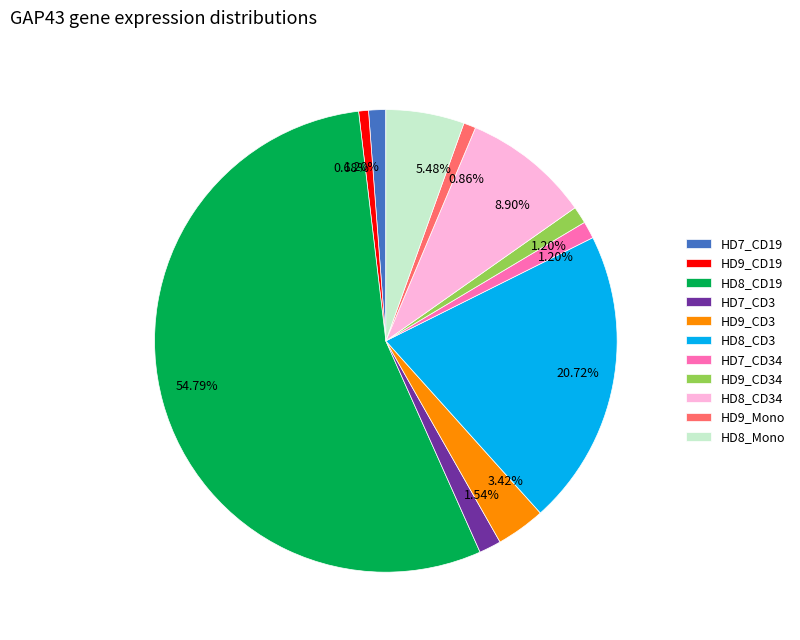

Is it true that HD8_CD34 is 1% of the pie?

False